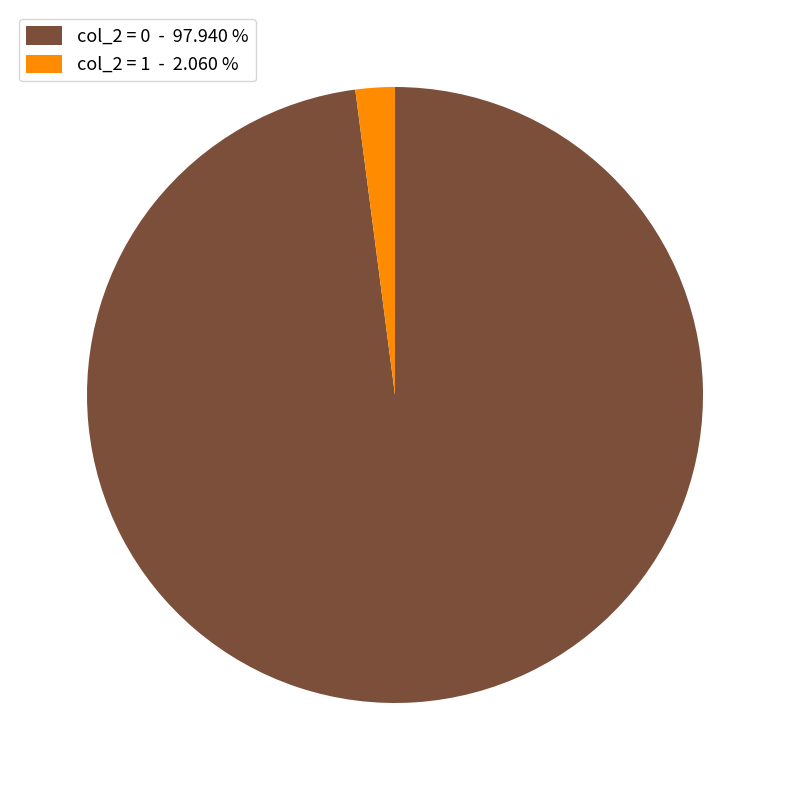

What is the largest slice in the pie chart?

col_2 = 0 - 97.940 %